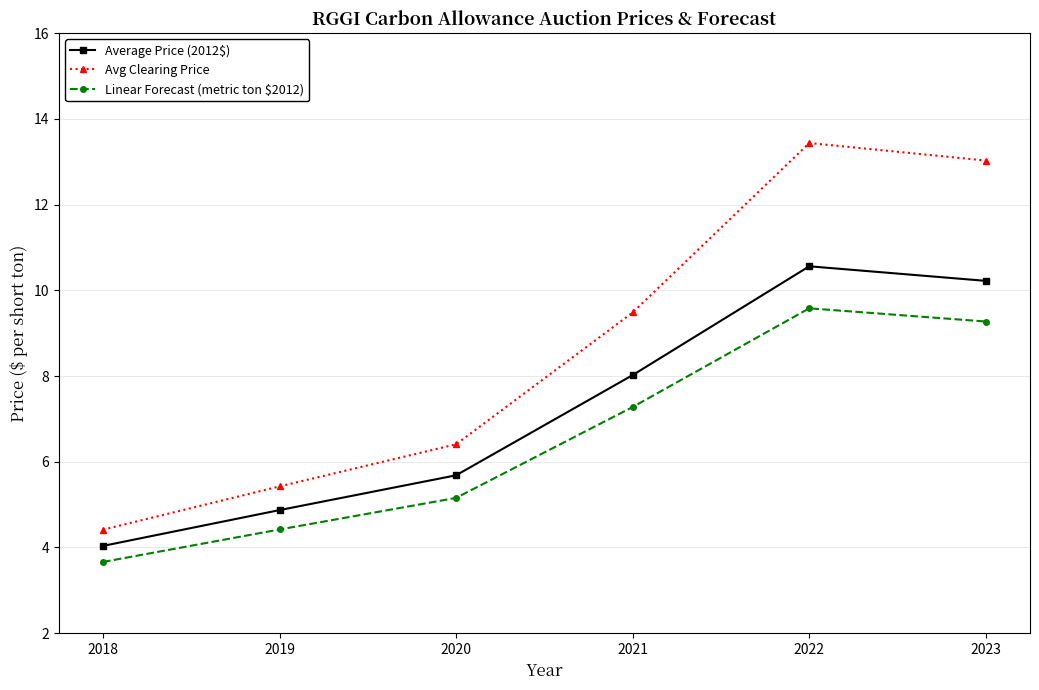

Reading left to right, what are all the values shown in this chart?

Average Price (2012$): 2018=4.0	2019=4.9	2020=5.7	2021=8.0	2022=10.6	2023=10.2
Avg Clearing Price: 2018=4.4	2019=5.4	2020=6.4	2021=9.5	2022=13.4	2023=13.0
Linear Forecast (metric ton $2012): 2018=3.7	2019=4.4	2020=5.2	2021=7.3	2022=9.6	2023=9.3